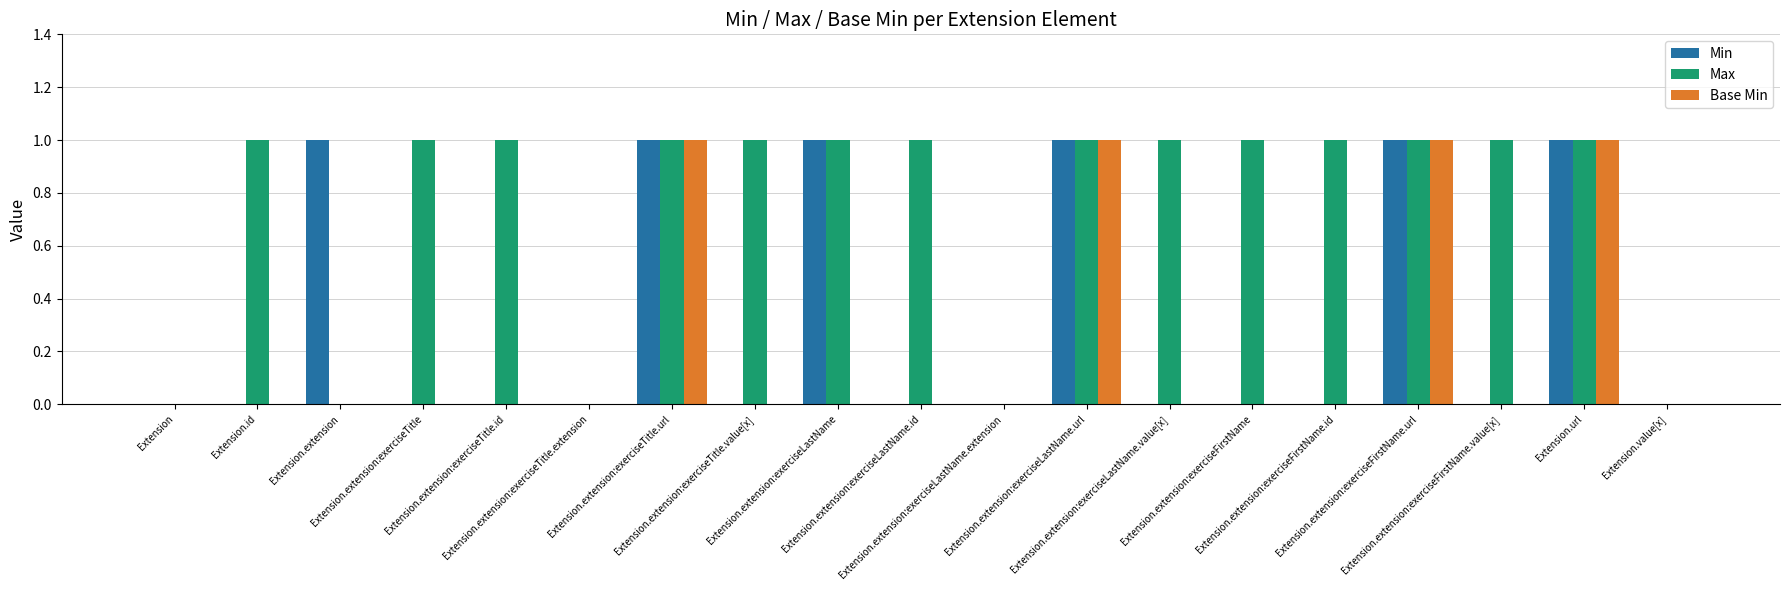

True or false: Base Min has a value of 2 at Extension.extension:exerciseTitle.url.

False